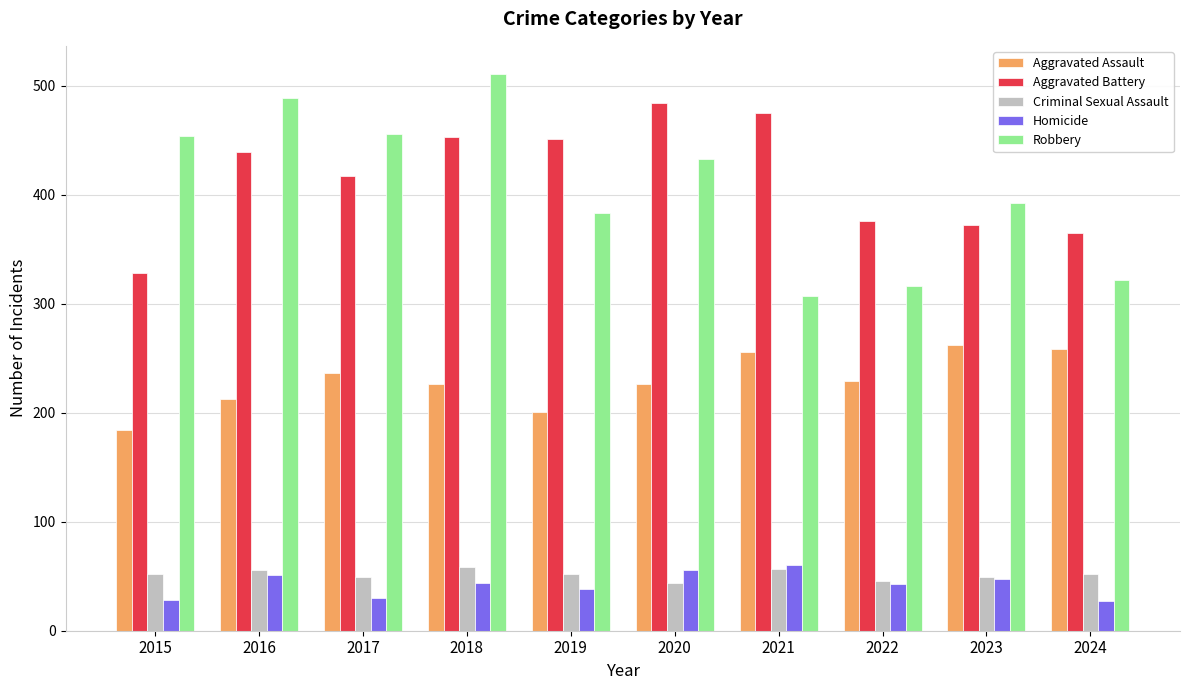

What value does the Aggravated Assault series have at 2022?

229